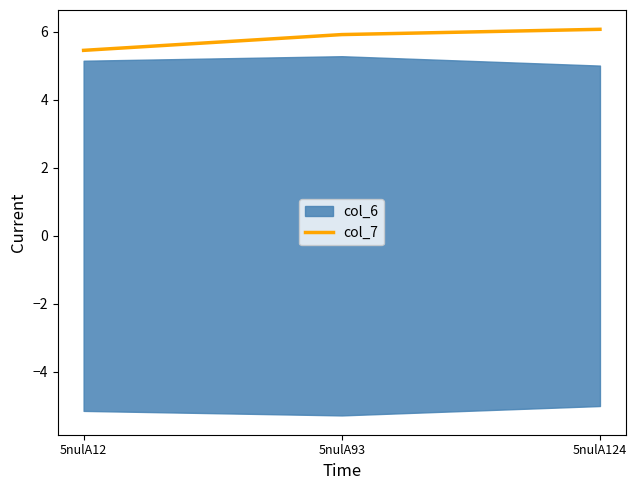

The value at 5nulA12 is 5.5. True or false?

True